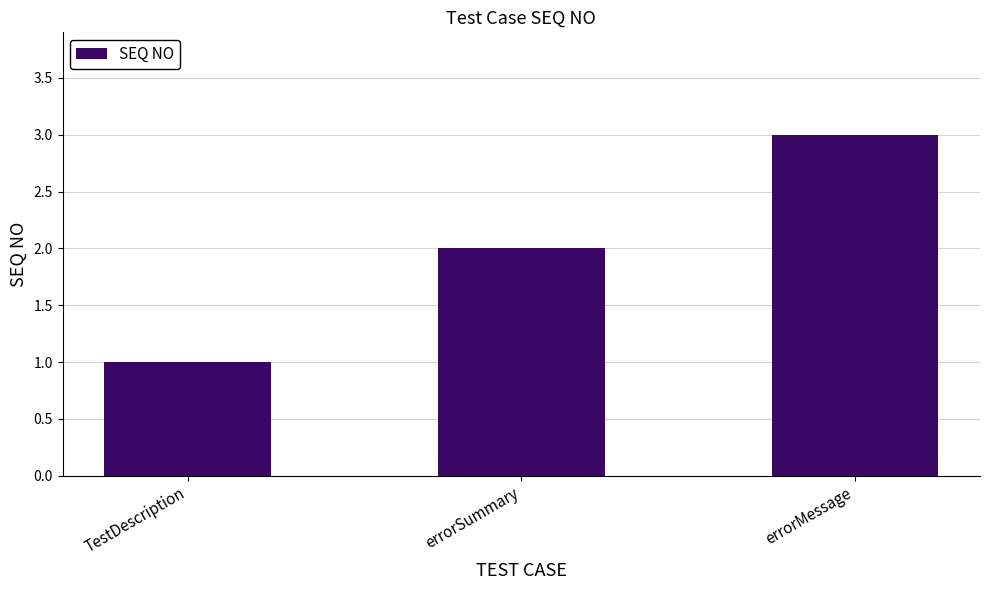

List the labels in order of value, largest first.

errorMessage, errorSummary, TestDescription